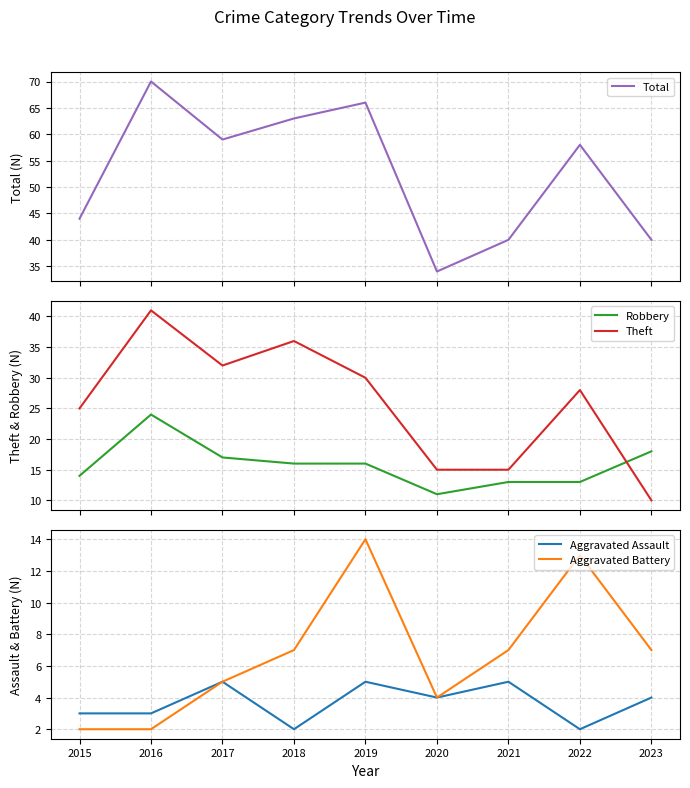

Rank the series by their maximum value, from lowest to highest.

Aggravated Assault, Aggravated Battery, Robbery, Theft, Total